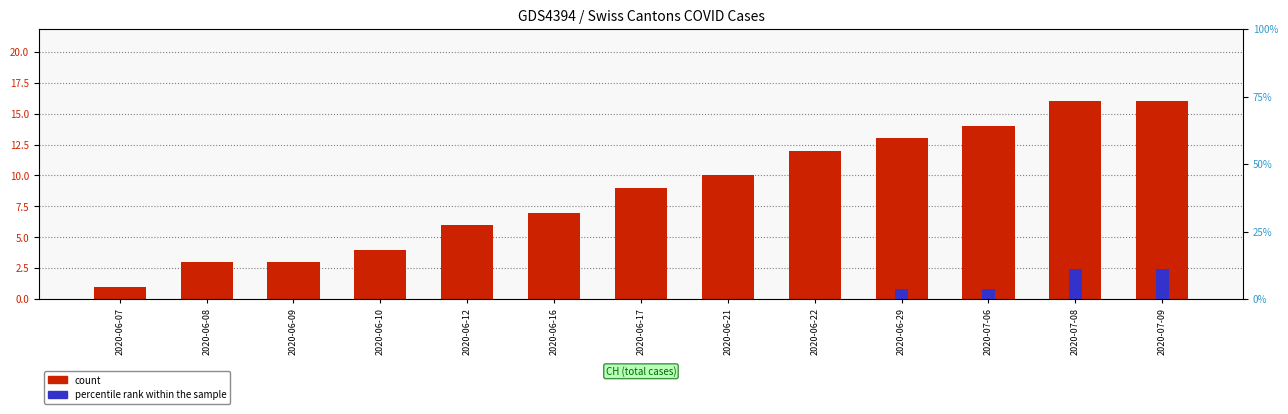

What is the label of the 11th bar from the left?

2020-07-06